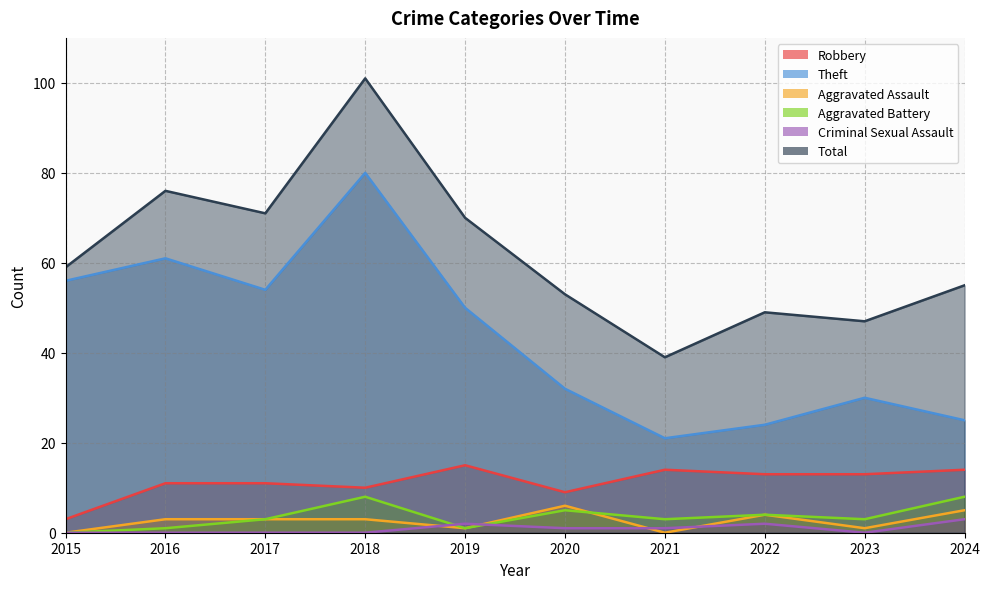

Does the chart display data point markers on the line(s)?

No